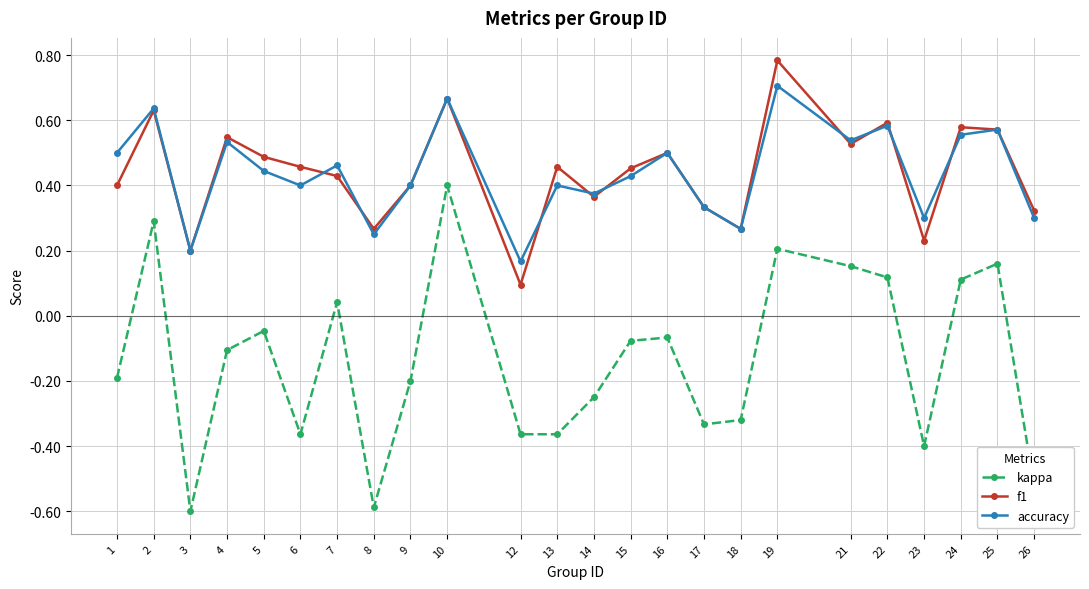

Rank the series at 19 from highest to lowest value.

f1, accuracy, kappa